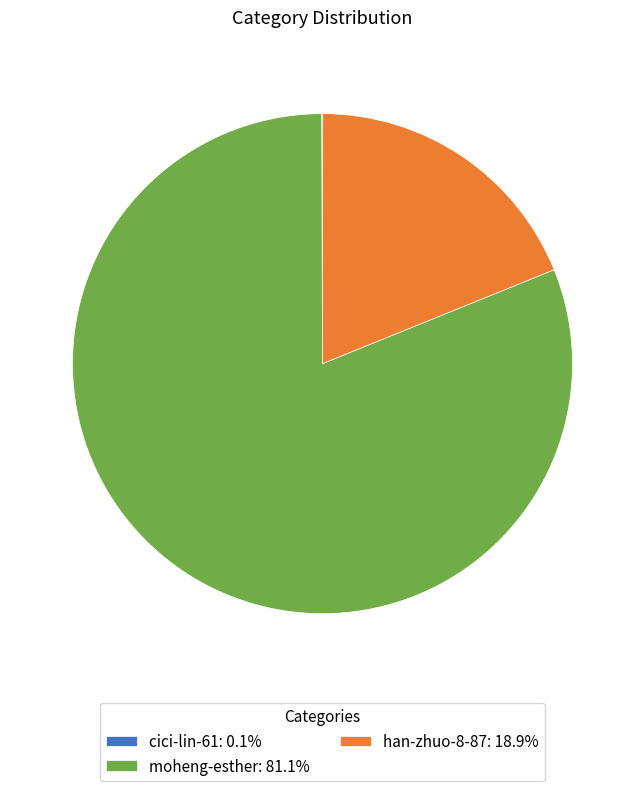

Do moheng-esther: 81.1% and han-zhuo-8-87: 18.9% together represent more than half of the pie?

Yes